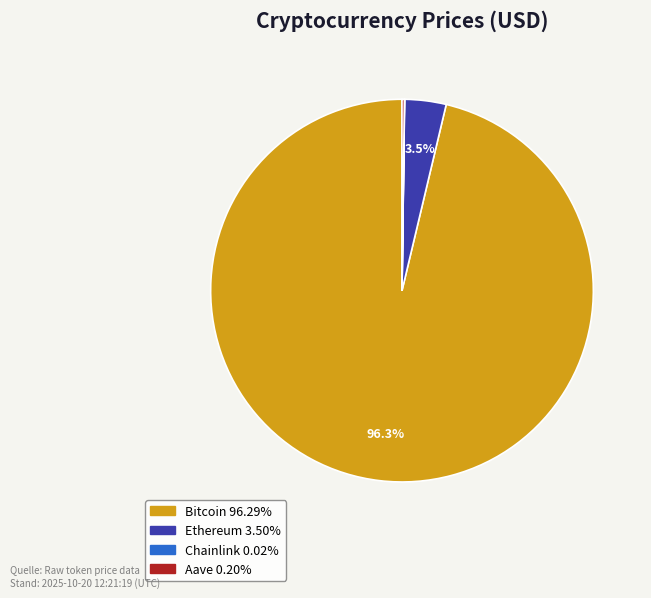

What is the largest slice in the pie chart?

Bitcoin